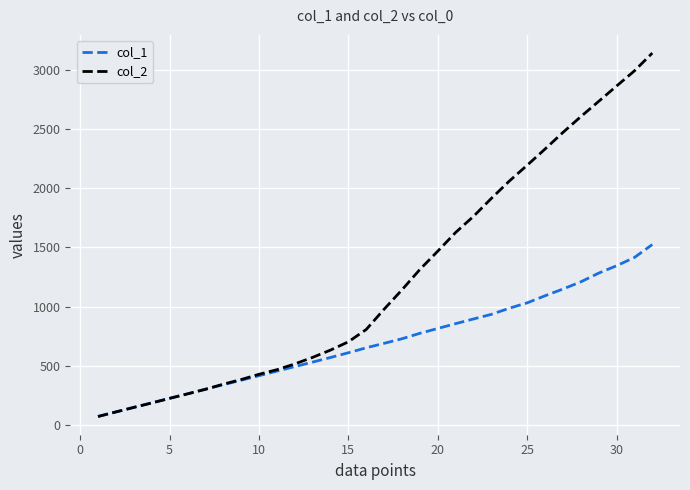

Which series ends up on top after the final intersection of col_1 and col_2?

col_2